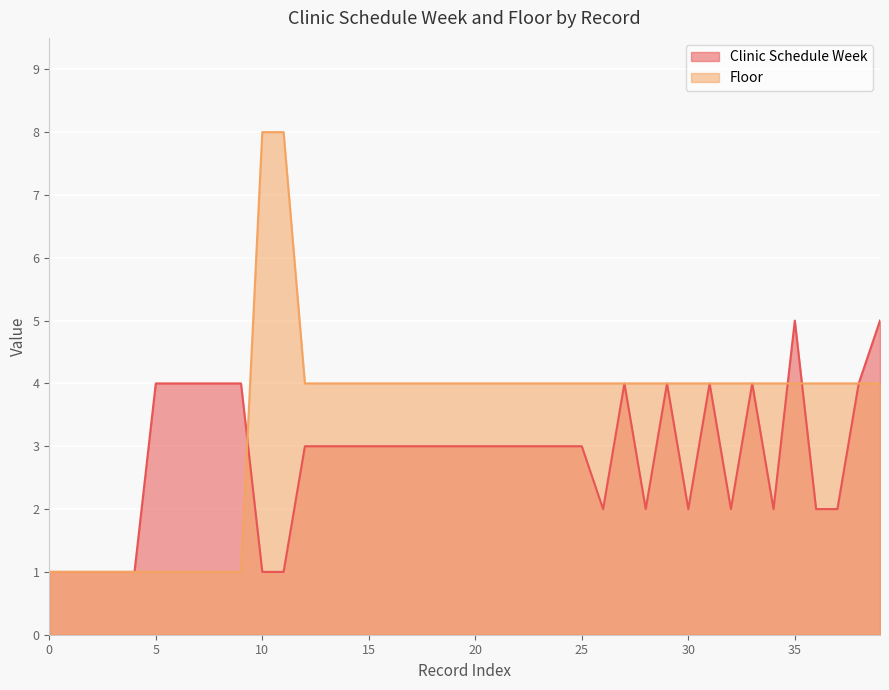

True or false: Clinic Schedule Week has a value of 2 at 2021-05.

True